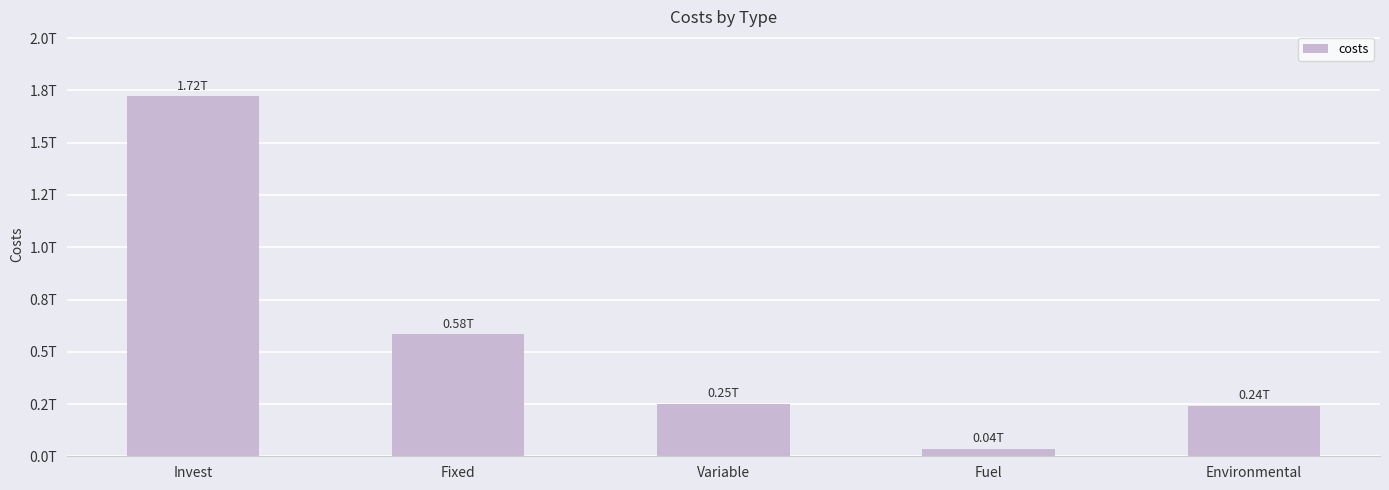

Does the chart contain any negative values?

No